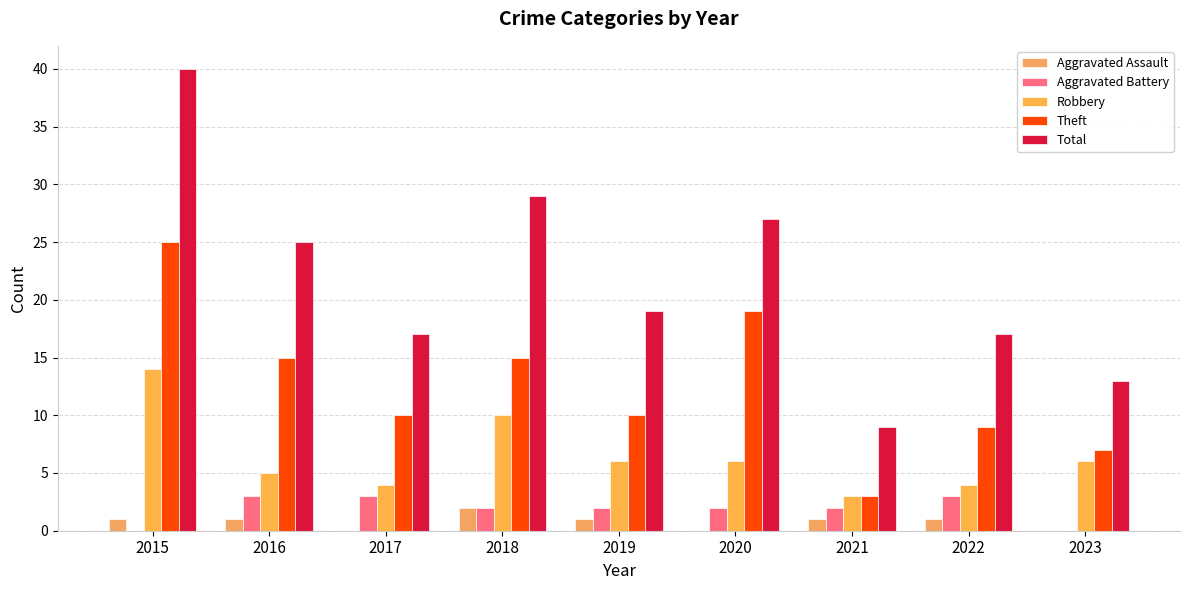

The Aggravated Assault series shows 0 at 2019. True or false?

False